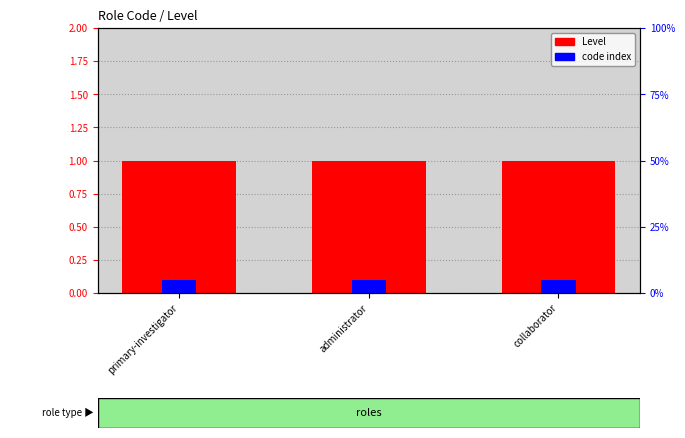

Rank the series at primary-investigator from highest to lowest value.

Level, Code index